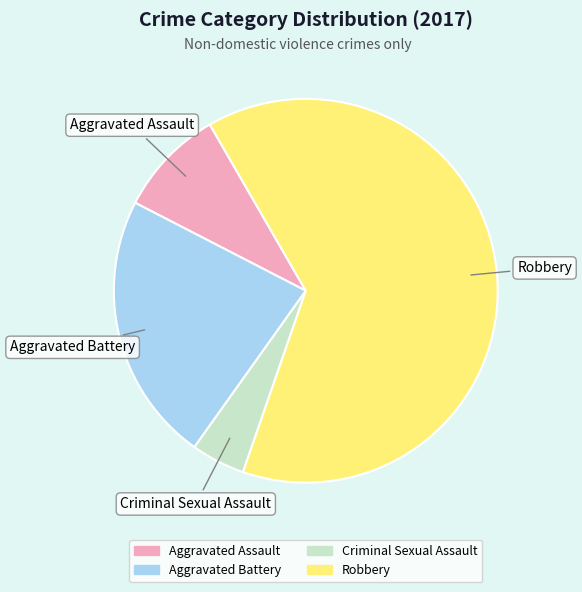

Which category accounts for the majority?

Robbery